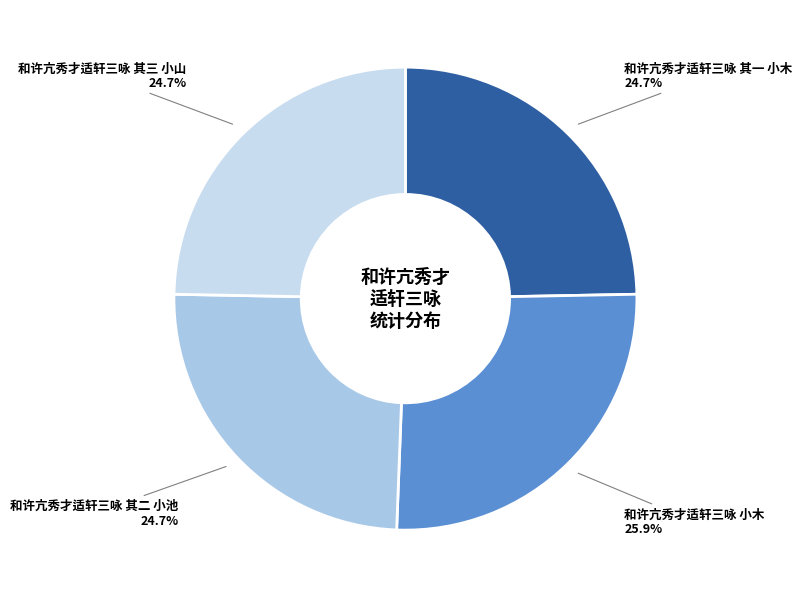

What percentage is the 和许亢秀才适轩三咏 其一 小木 slice, to the nearest percent?

25%